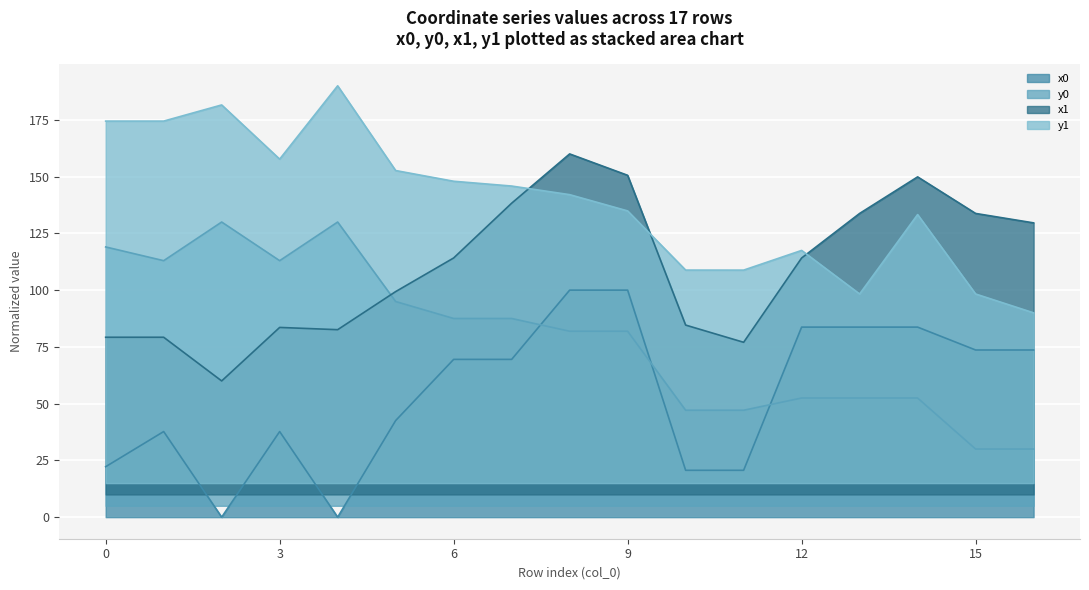

Is it true that y1 equals 98.3 at 13?

True